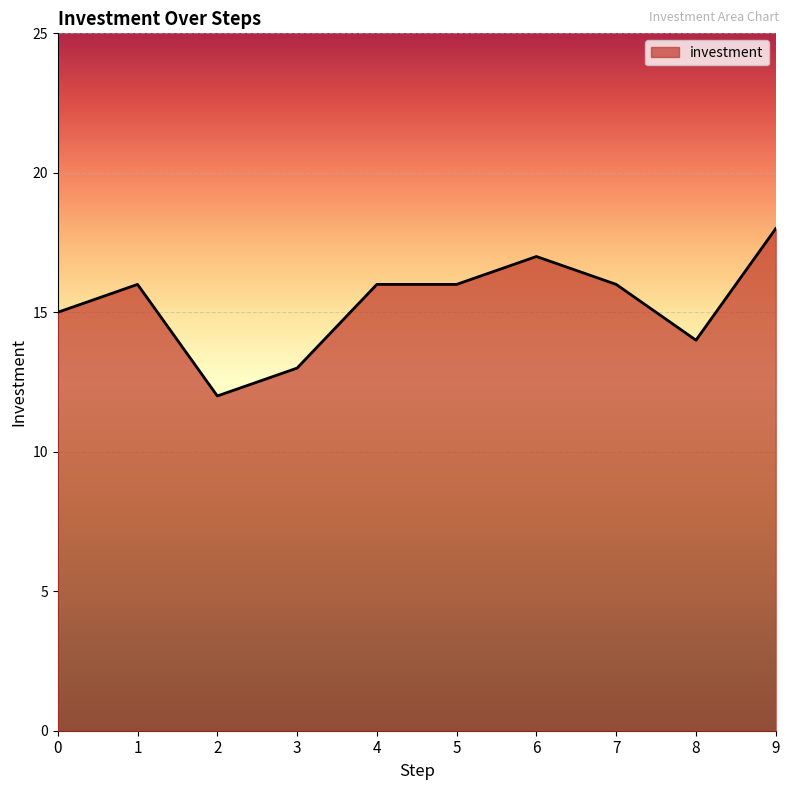

Approximately how many times larger is the value at 5 compared to 9?

0.9